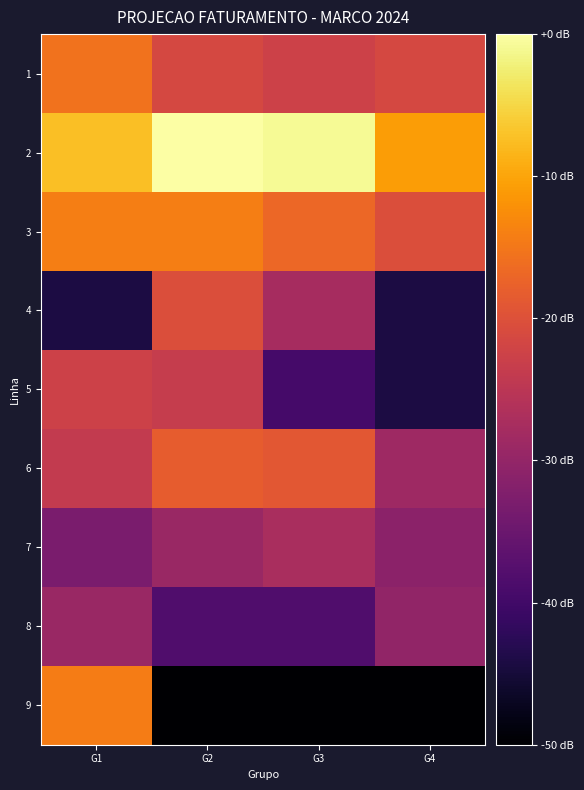

Rank the series at G1 from lowest to highest value.

4, 7, 8, 6, 5, 1, 9, 3, 2